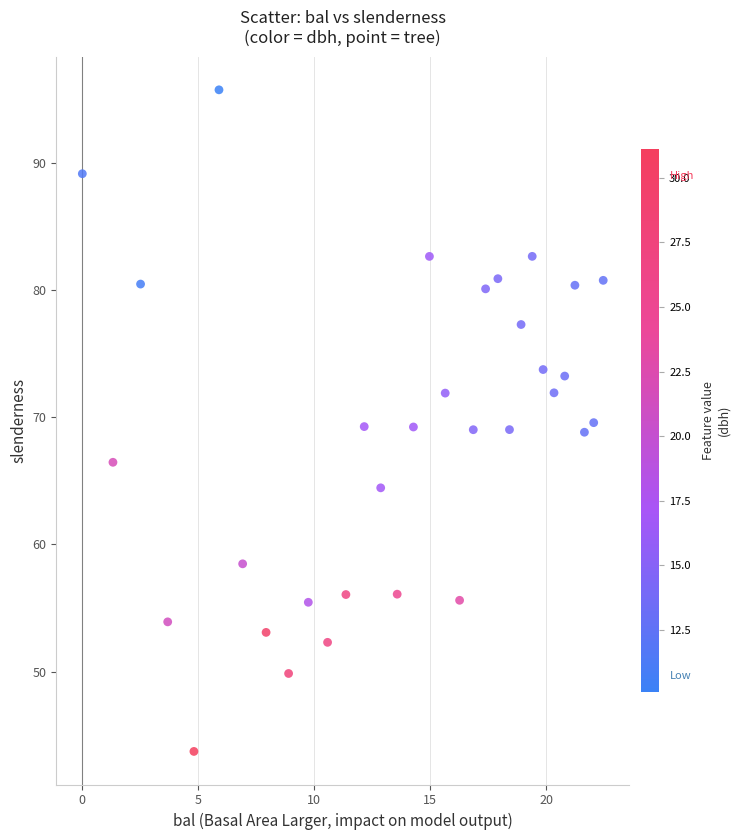

What is the range of X values (max minus min)?

22.4